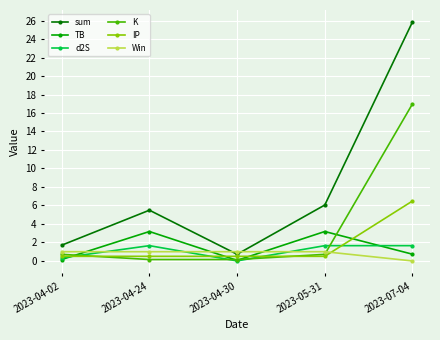

The value of d2S at 2023-07-04 is 1.7. True or false?

True